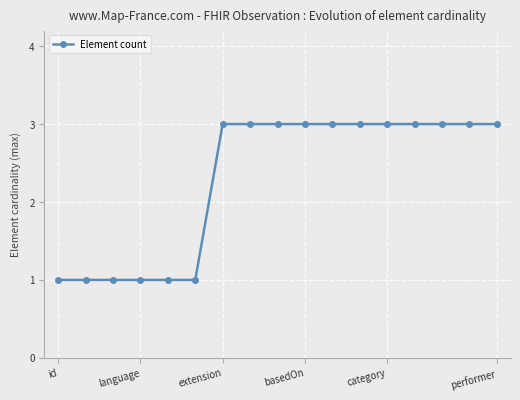

How many distinct data groups are displayed?

1